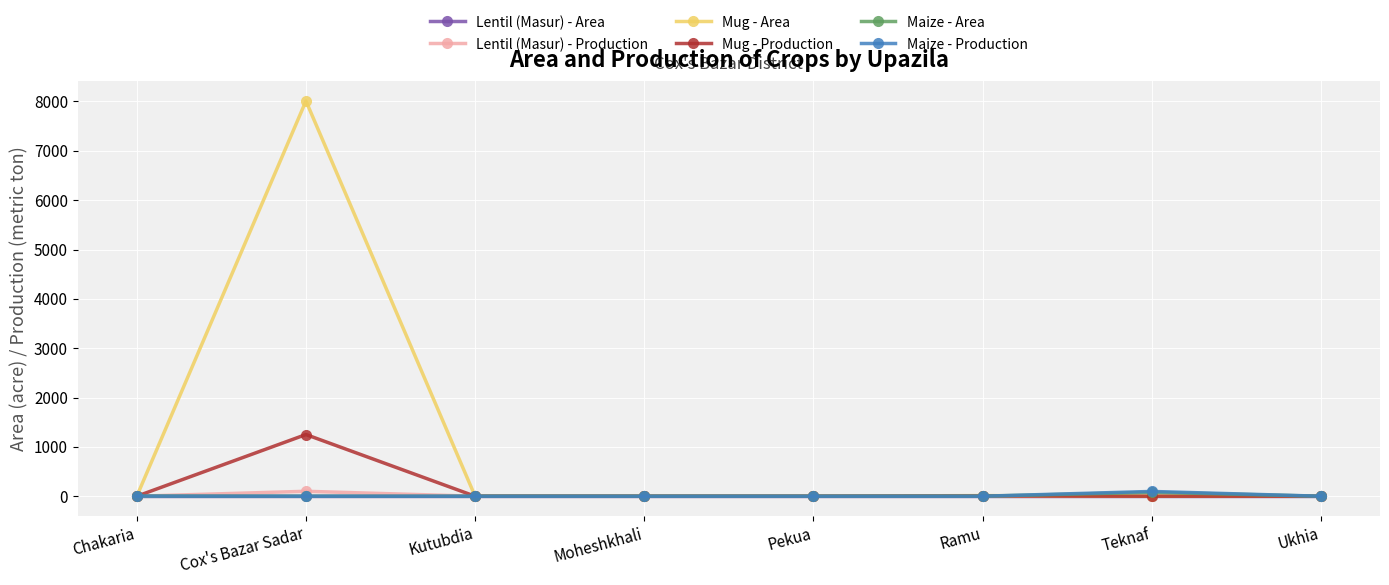

The Maize - Production series shows 0 at Ramu. True or false?

True